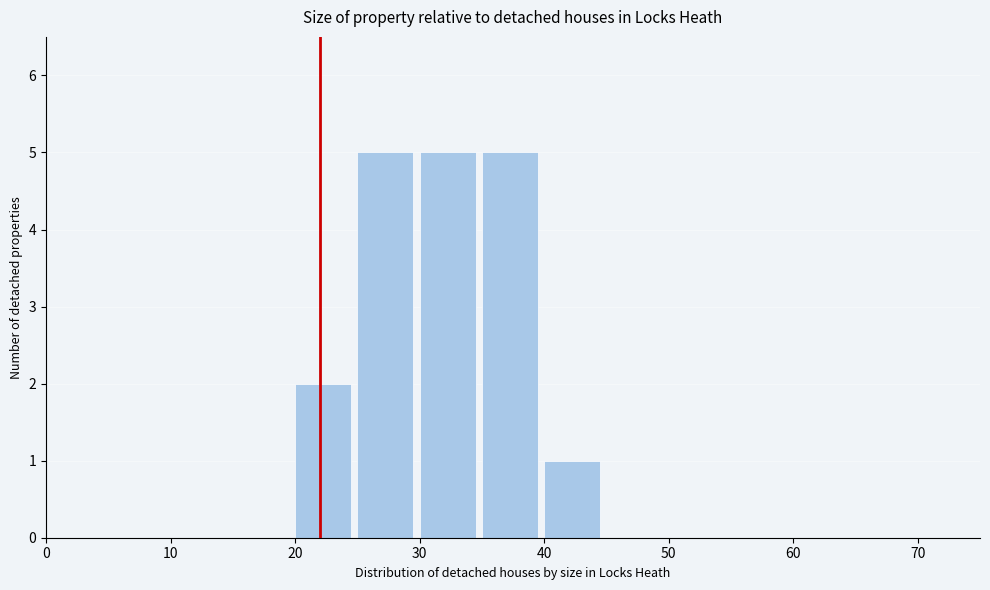

Reading left to right, list every bar in this chart as the range it spans on the x-axis followed by its height. The values are not printed on the chart, so give them approximately, as read against the axis.

0 to 5: 0
5 to 10: 0
10 to 15: 0
15 to 20: 0
20 to 25: 2
25 to 30: 5
30 to 35: 5
35 to 40: 5
40 to 45: 1
45 to 50: 0
50 to 55: 0
55 to 60: 0
60 to 65: 0
65 to 70: 0
70 to 75: 0